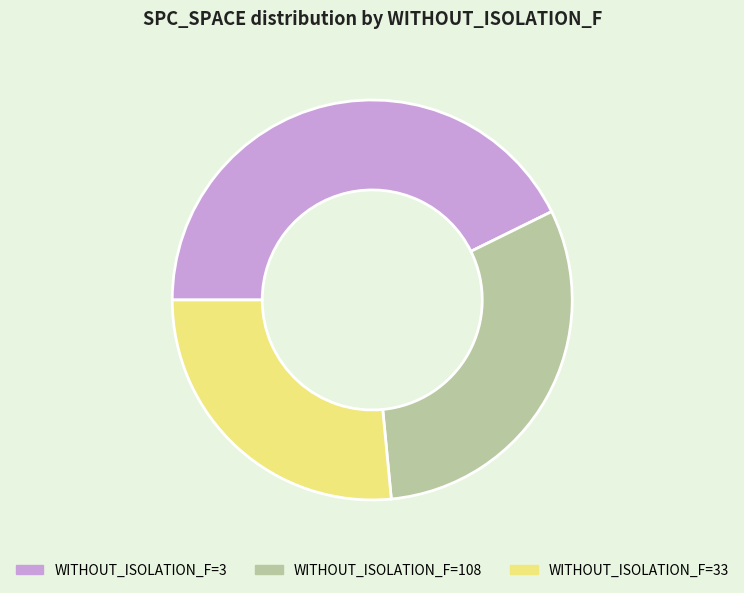

Is there any slice that represents more than half of the pie?

No